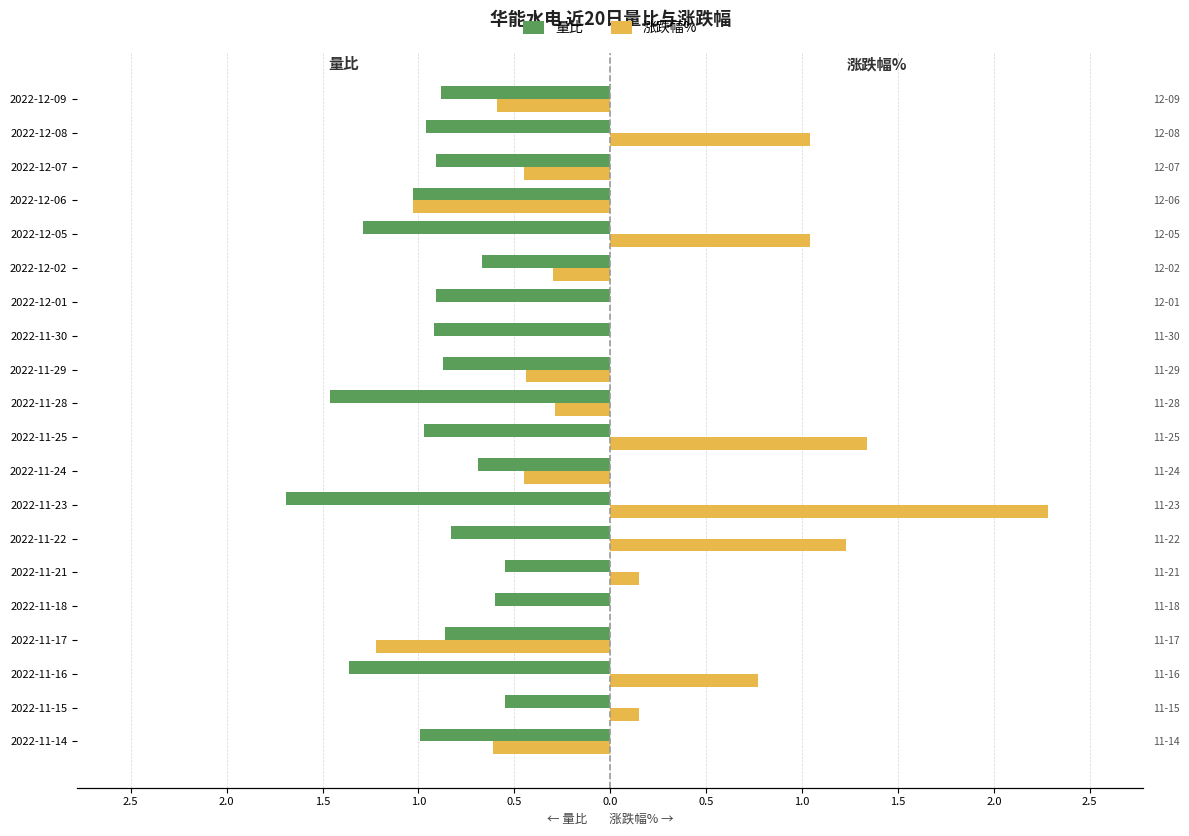

Reading right to left, extract all data points from this chart.

量比: -0.9	-1.0	-0.9	-1.0	-1.3	-0.7	-0.9	-0.9	-0.9	-1.5	-1.0	-0.7	-1.7	-0.8	-0.6	-0.6	-0.9	-1.4	-0.6	-1.0
涨跌幅%: -0.6	1.0	-0.5	-1.0	1.0	-0.3	0.0	0.0	-0.4	-0.3	1.3	-0.5	2.3	1.2	0.1	0.0	-1.2	0.8	0.1	-0.6